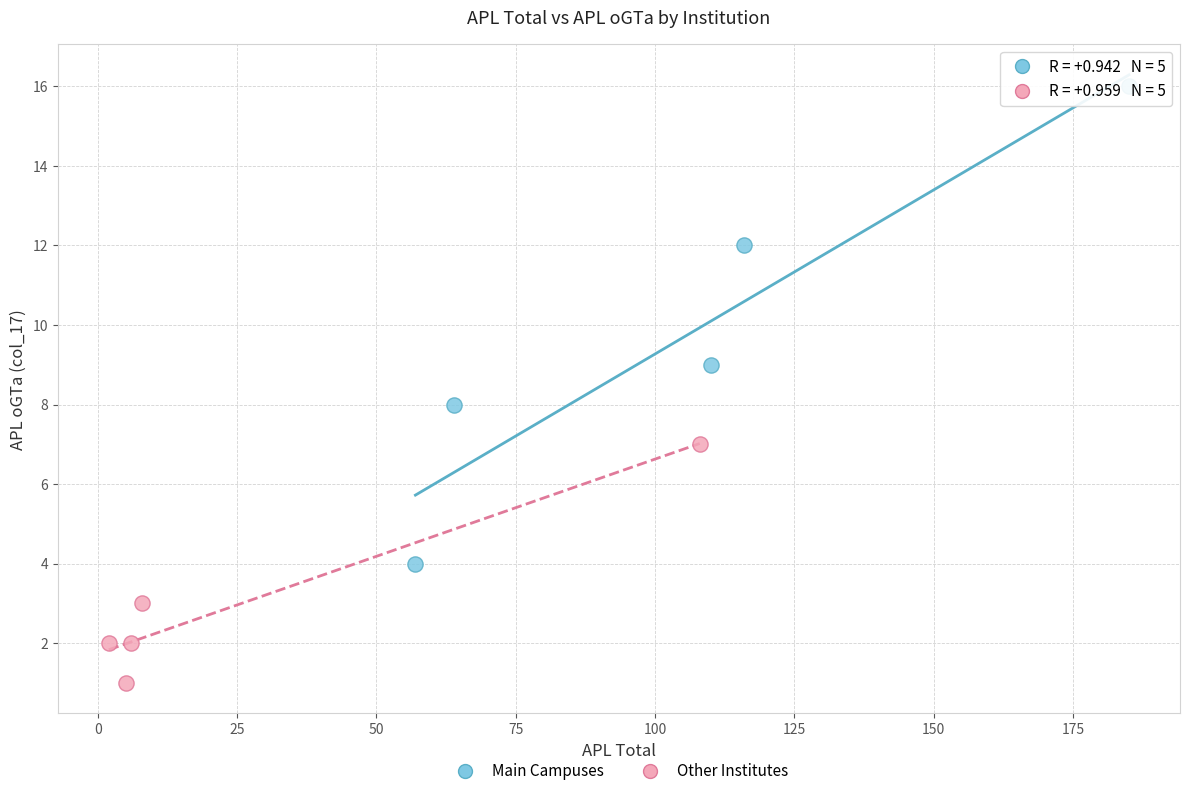

Which series contains the highest Y value?

Main Campuses